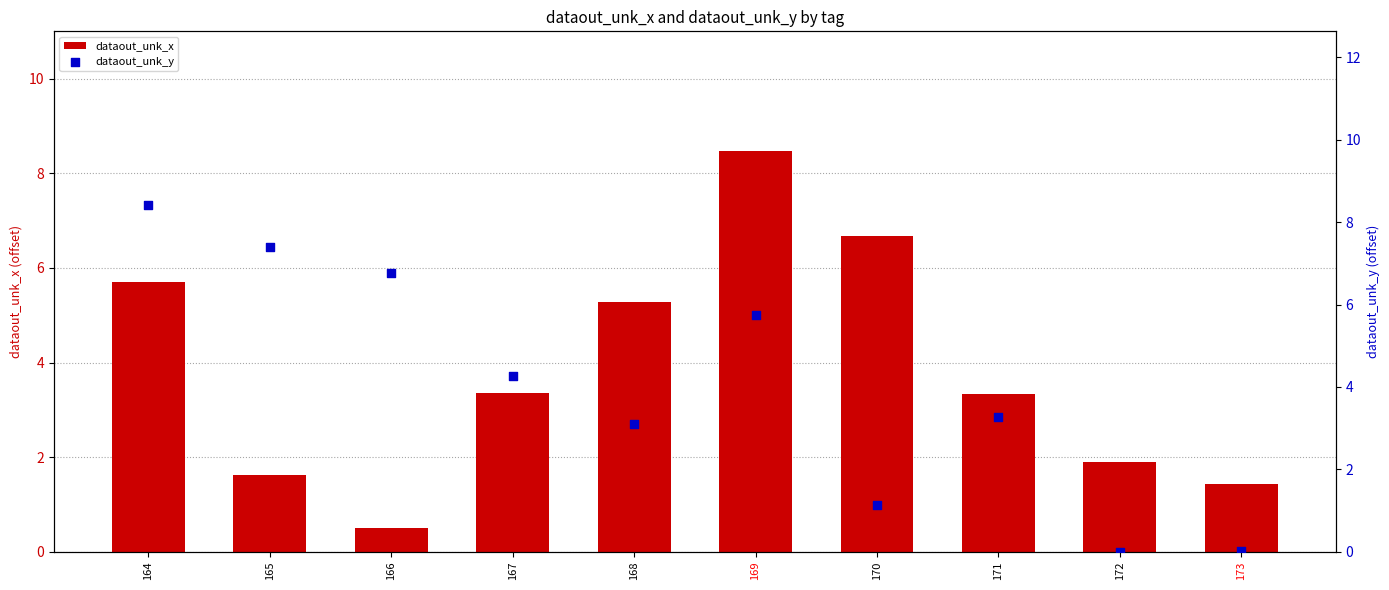

At which category is the sum across all series the highest?

169